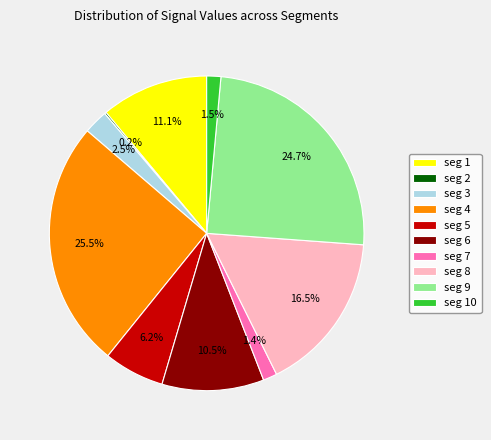

Which category has the biggest portion of the pie?

seg 4